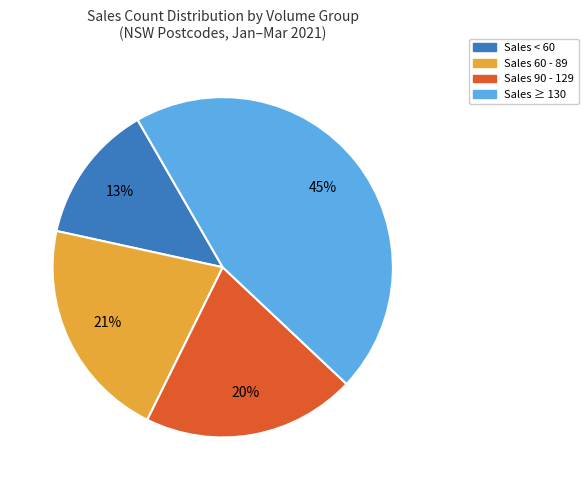

Is there a majority slice in this chart?

No